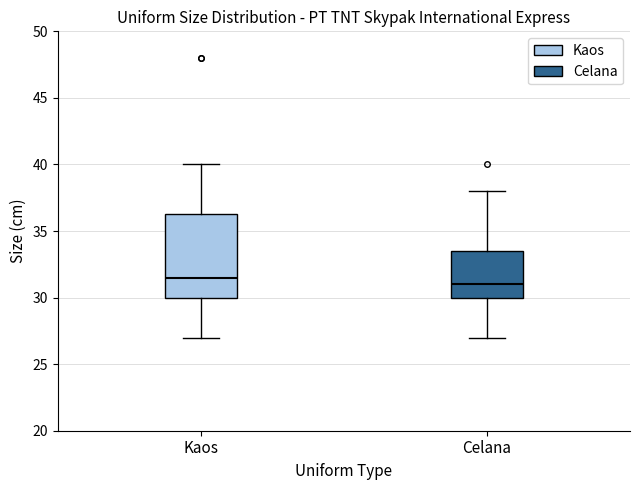

Reading left to right, transcribe this box plot: for each box, give where its median line is, the range the box spans, and where its two whiskers end, as read against the y-axis. The values are not printed on the chart, so give them approximately, as read against the axis.

Kaos: median 31.5, box 30.0 to 36.5, whiskers 27.0 to 40.0
Celana: median 31.0, box 30.0 to 33.5, whiskers 27.0 to 38.0